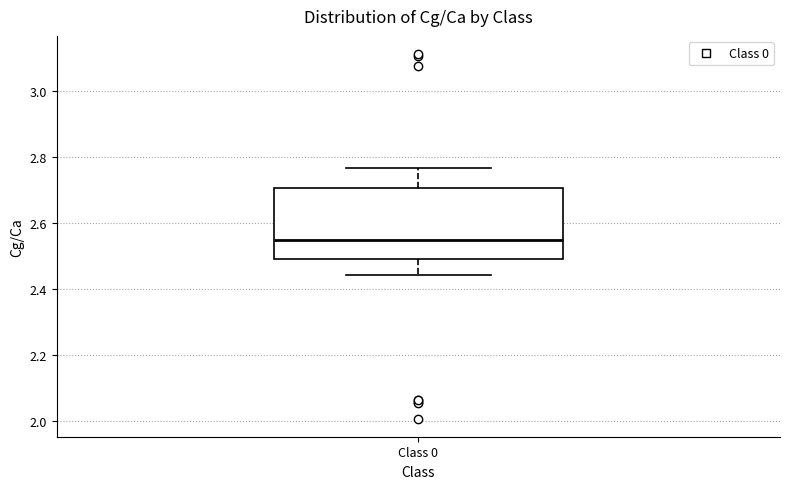

Read this box plot against the y-axis: the position of the median line, the range covered by the box, and the ends of both whiskers. The values are not printed on the chart, so give them approximately, as read against the axis.

median 2.54, box 2.50 to 2.70, whiskers 2.44 to 2.76